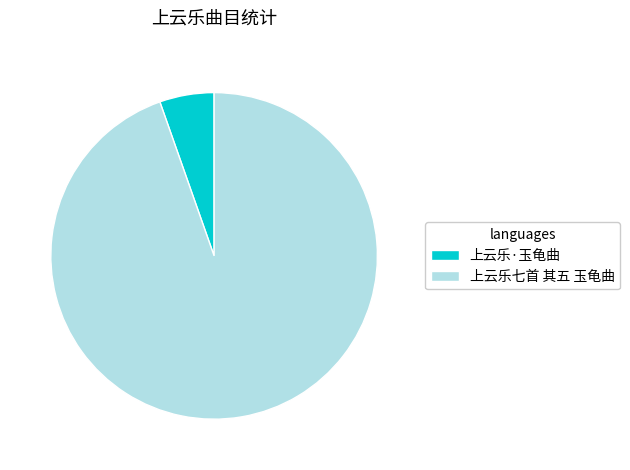

Rank the categories by value from highest to lowest.

上云乐七首 其五 玉龟曲, 上云乐·玉龟曲